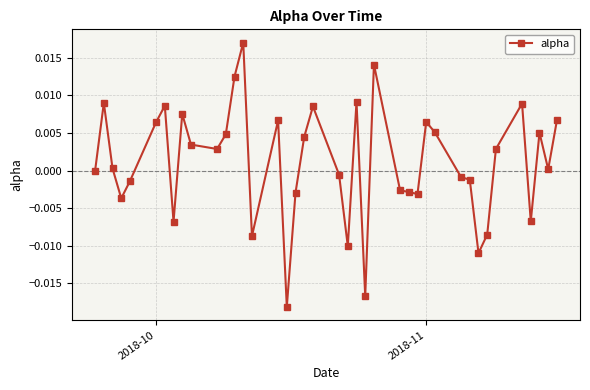

Count the number of data series in this chart.

1